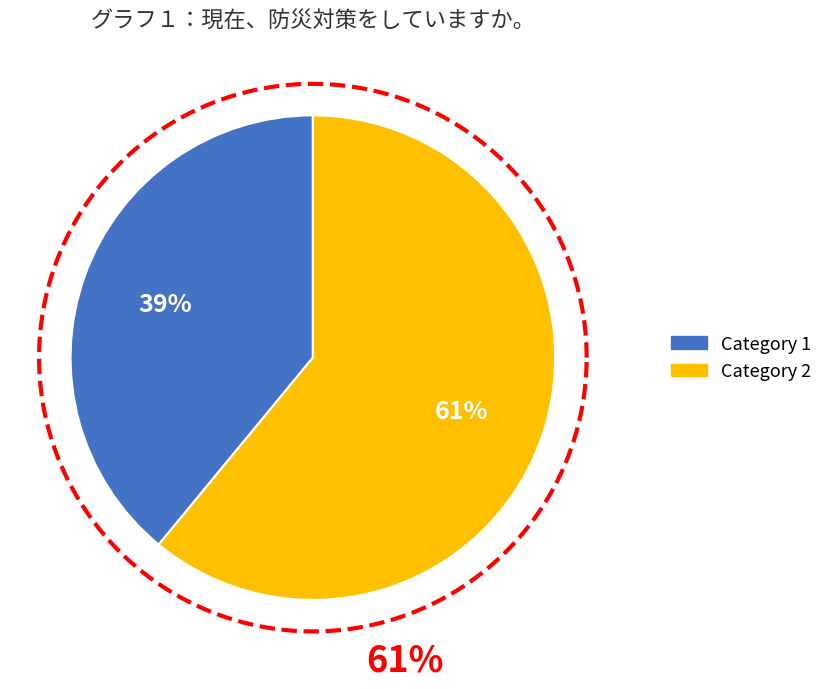

True or false: 1 accounts for 66% of the total.

False